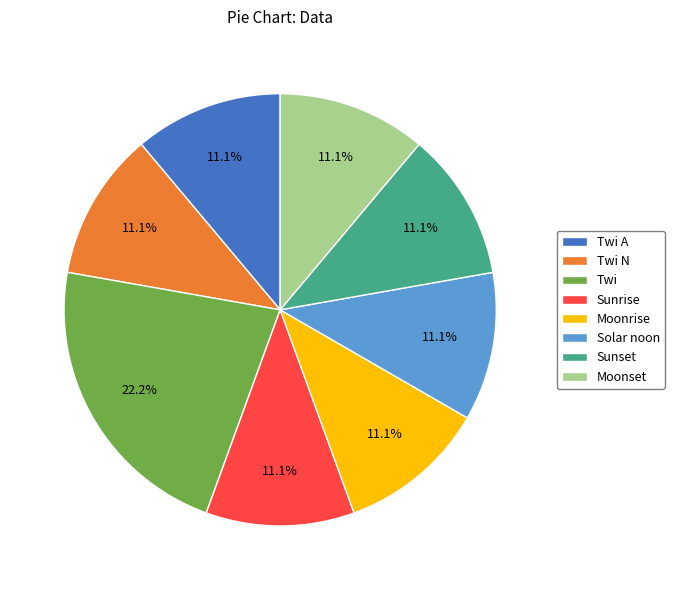

Does Twi A represent more than half of the total?

No